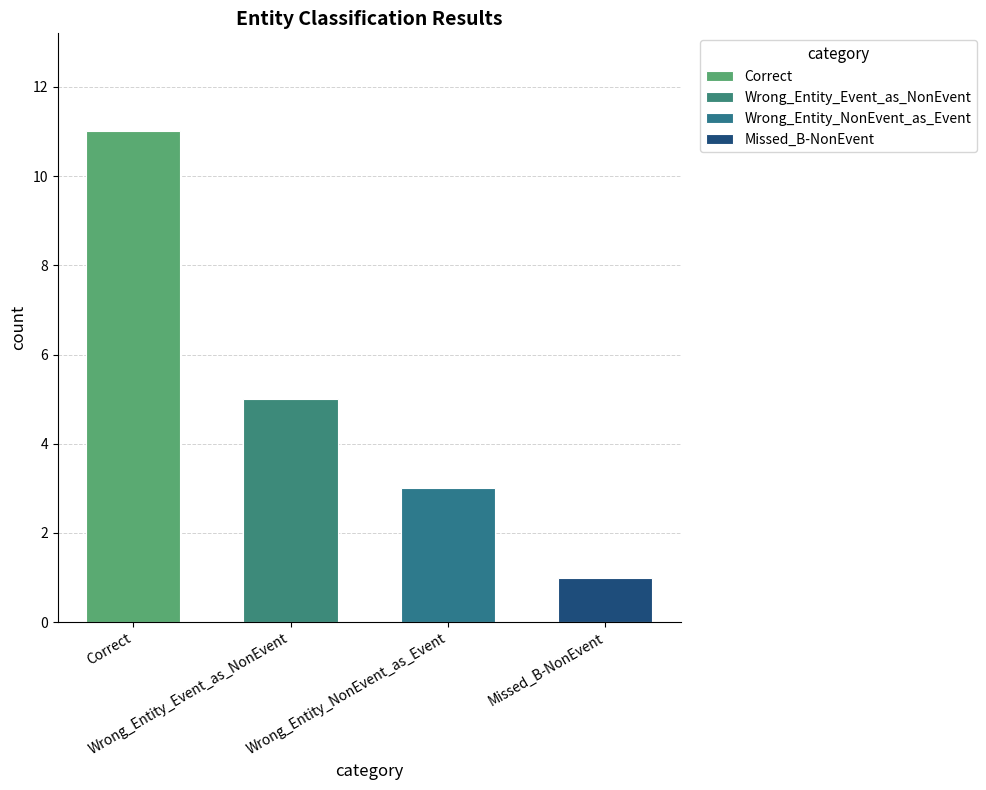

What is the label of the 2nd bar from the left?

Wrong_Entity_Event_as_NonEvent